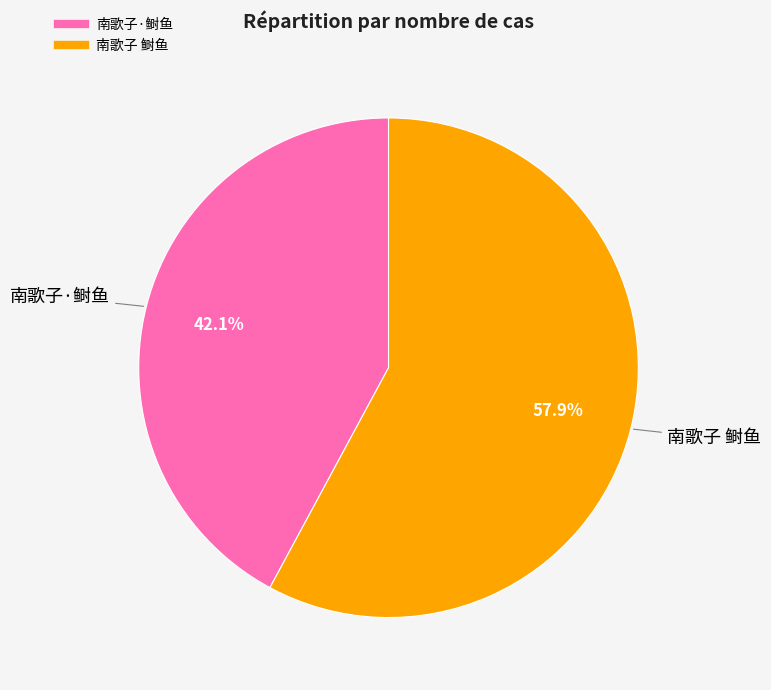

To the nearest percent, what is the combined percentage of 南歌子 鲥鱼 and 南歌子·鲥鱼?

100%